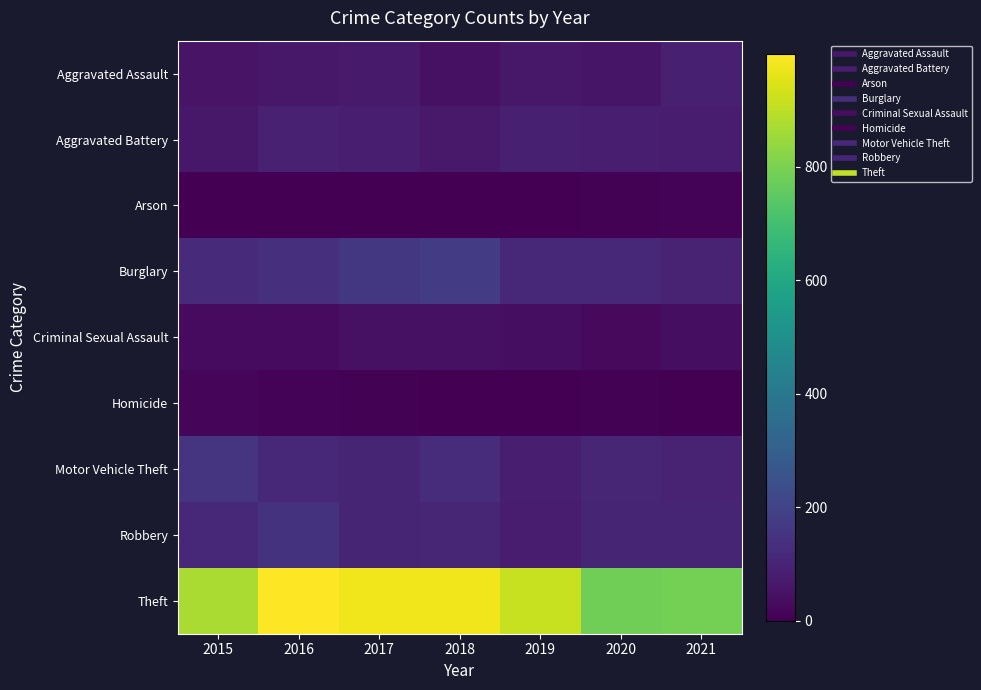

Which series has the largest total across all categories?

Theft